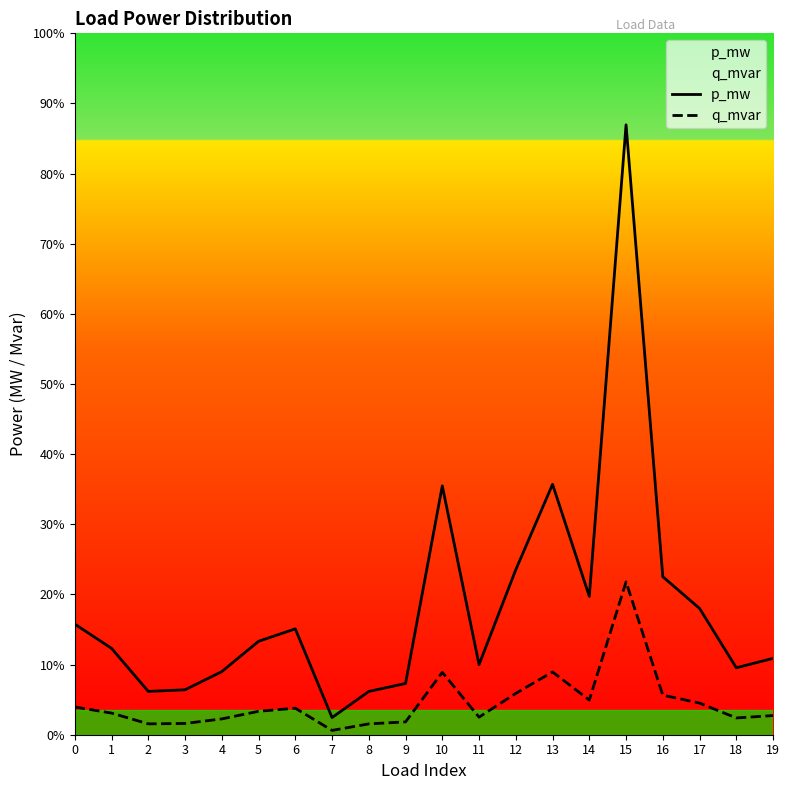

Does the chart have visible grid lines?

No